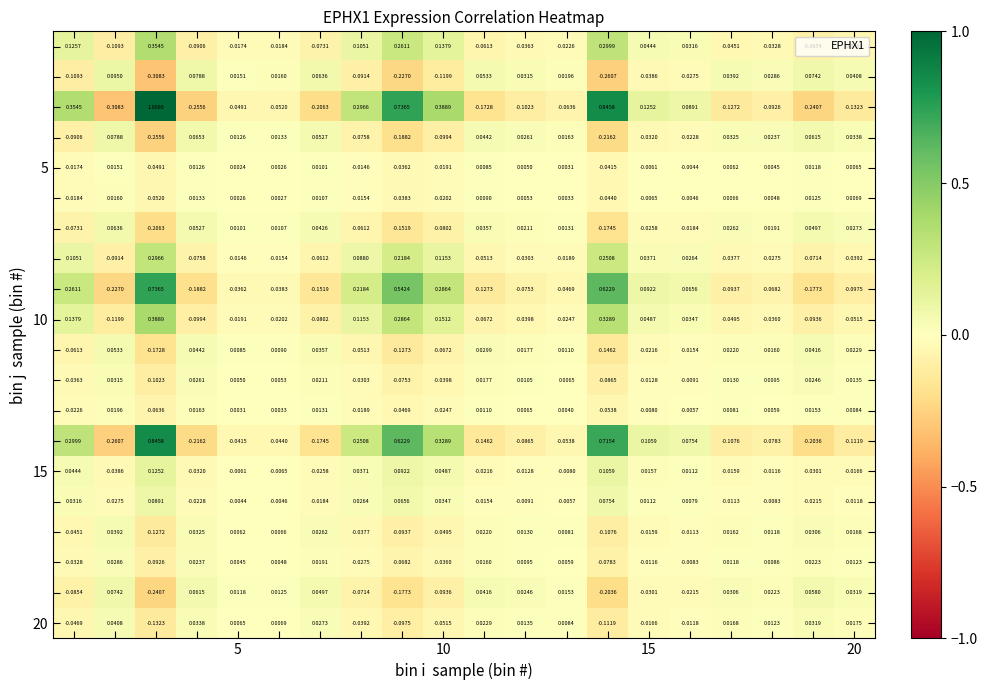

How many categories are shown in the chart?

20